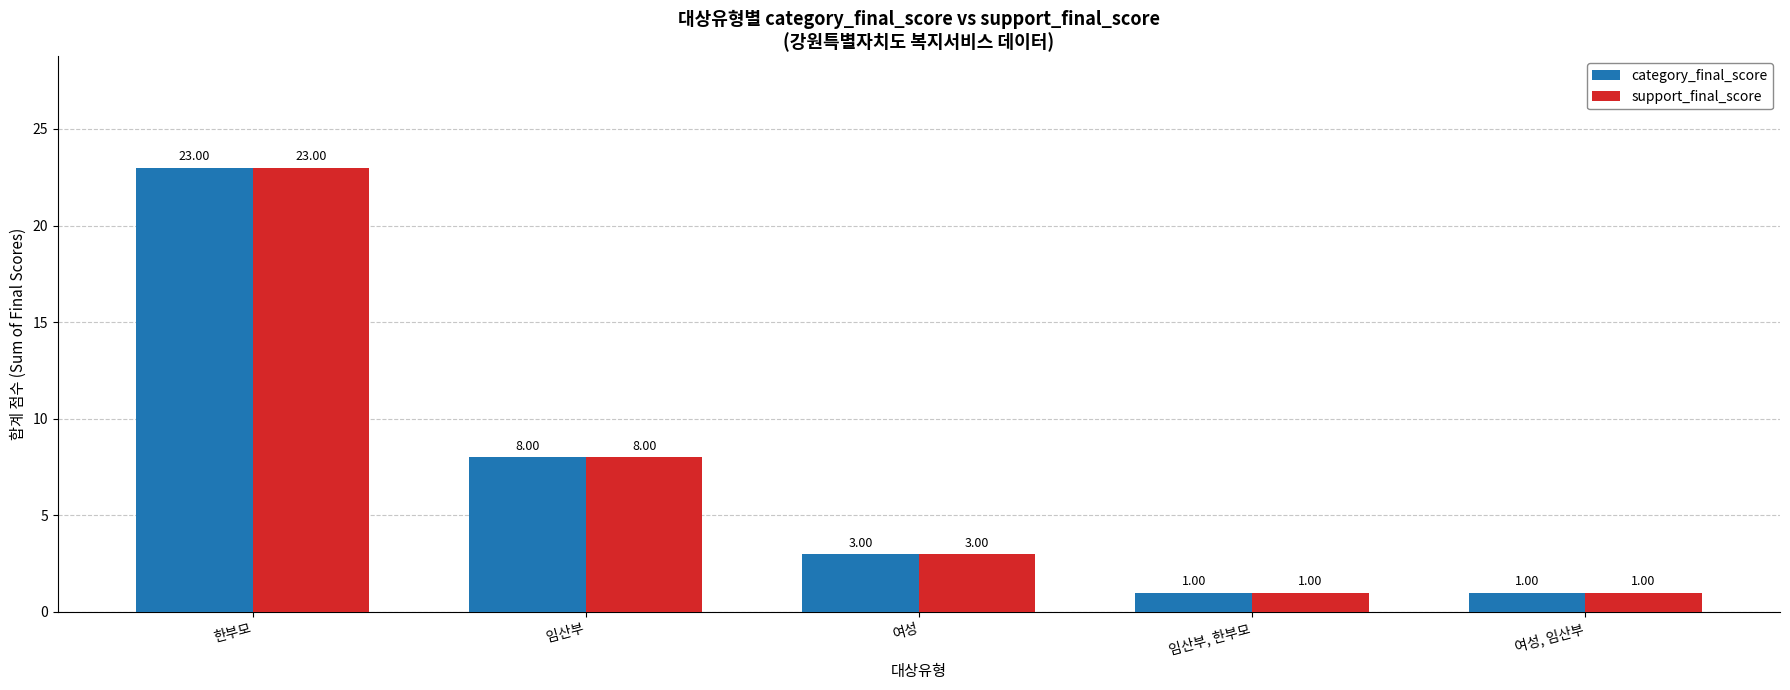

The value of category_final_score at 여성, 임산부 is 1. True or false?

True